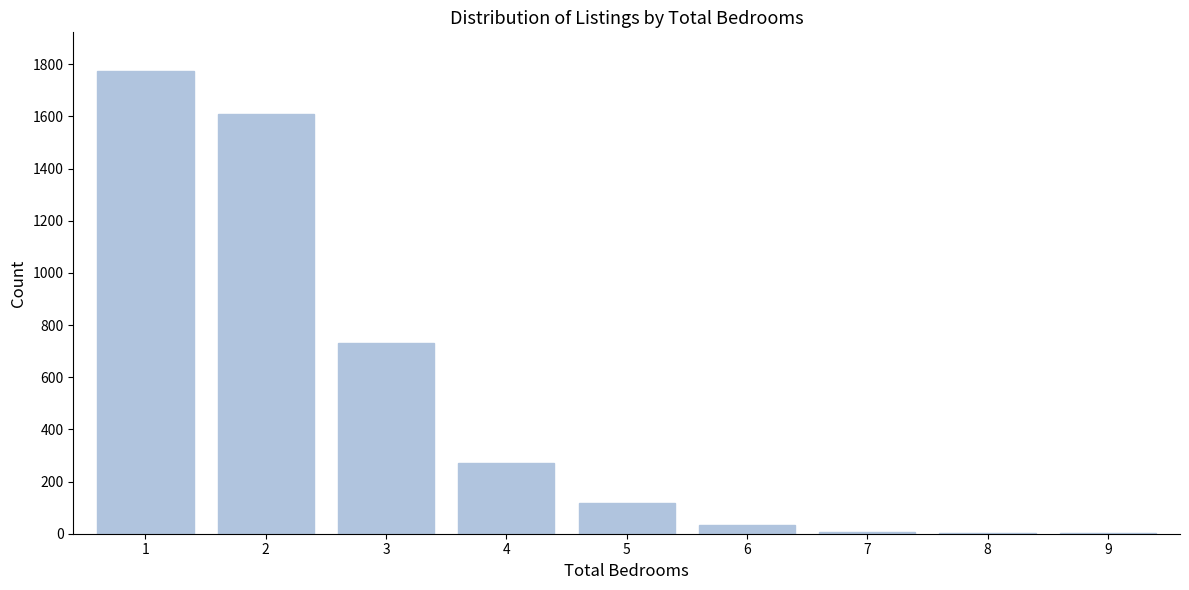

Is it true that the value at 3 is 1300?

False